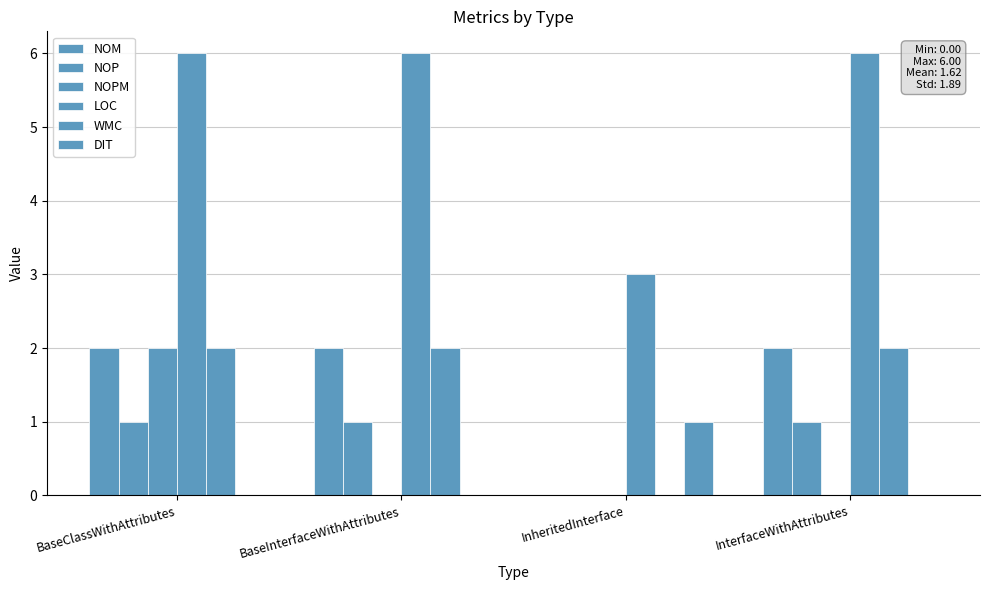

Reading left to right, what are all the values shown in this chart?

NOM: 2	2	0	2
NOP: 1	1	0	1
NOPM: 2	0	0	0
LOC: 6	6	3	6
WMC: 2	2	0	2
DIT: 0	0	1	0